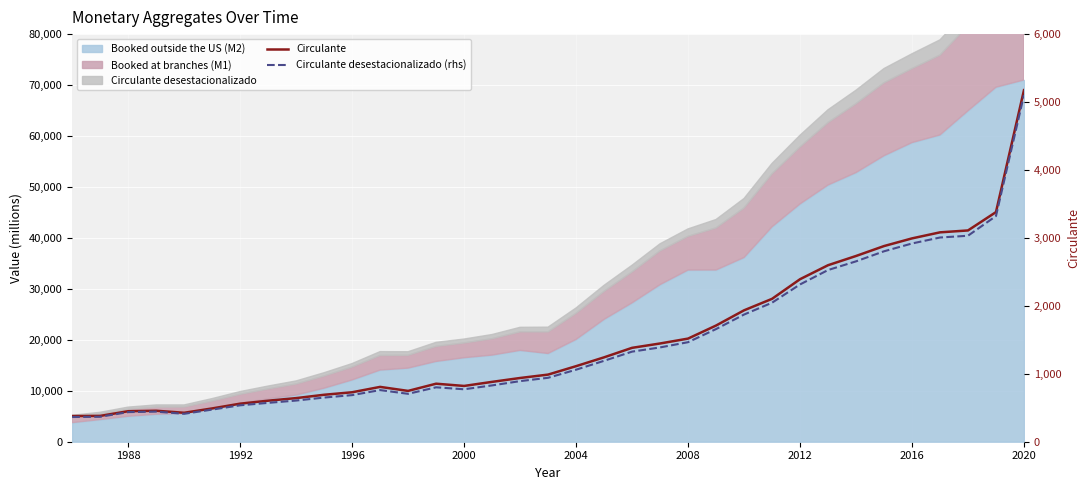

True or false: Circulante and Circulante desestacionalizado (rhs) intersect in this chart.

False